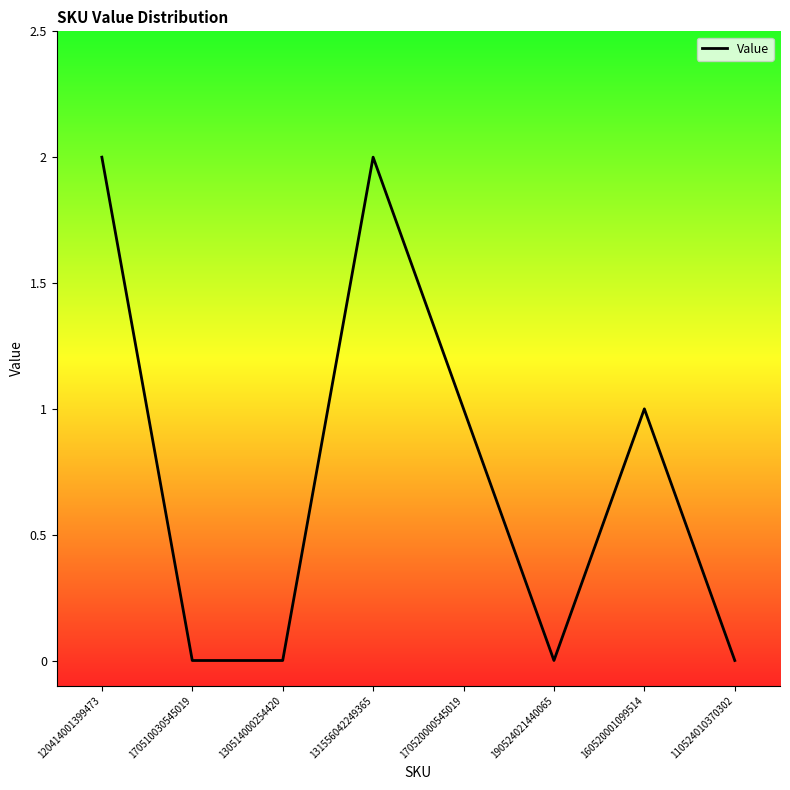

Reading right to left, extract all data points from this chart.

0	1	0	1	2	0	0	2